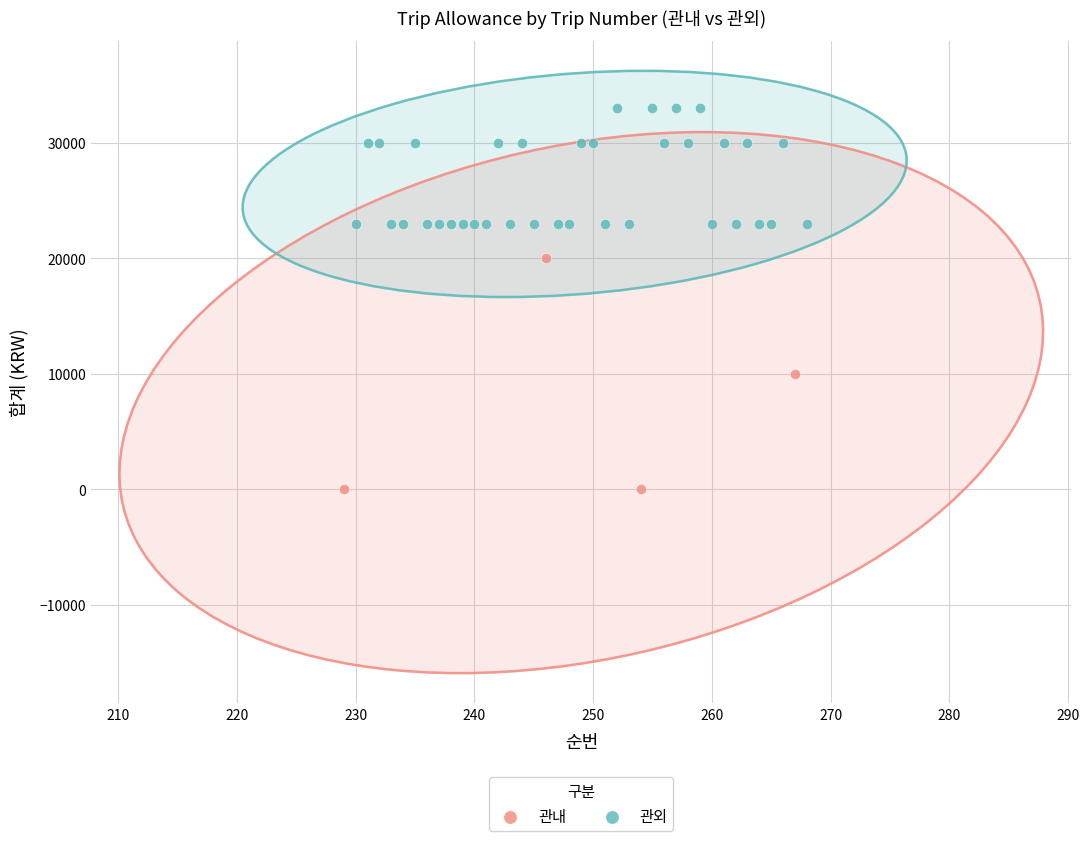

Which series has the widest spread of Y values?

관내